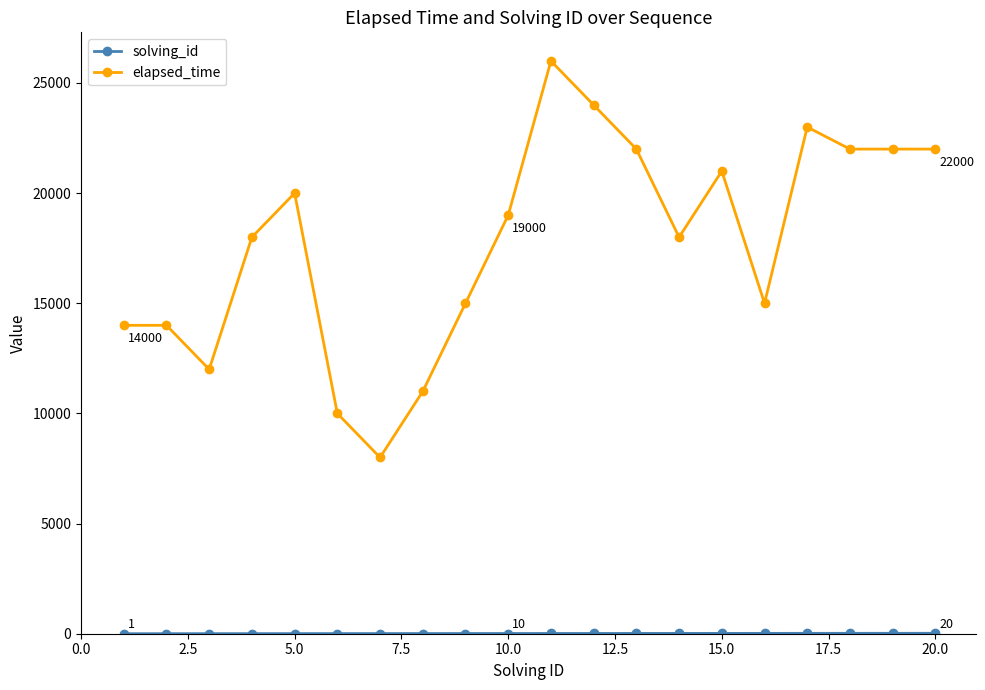

Is this an area chart (filled region under the line)?

No